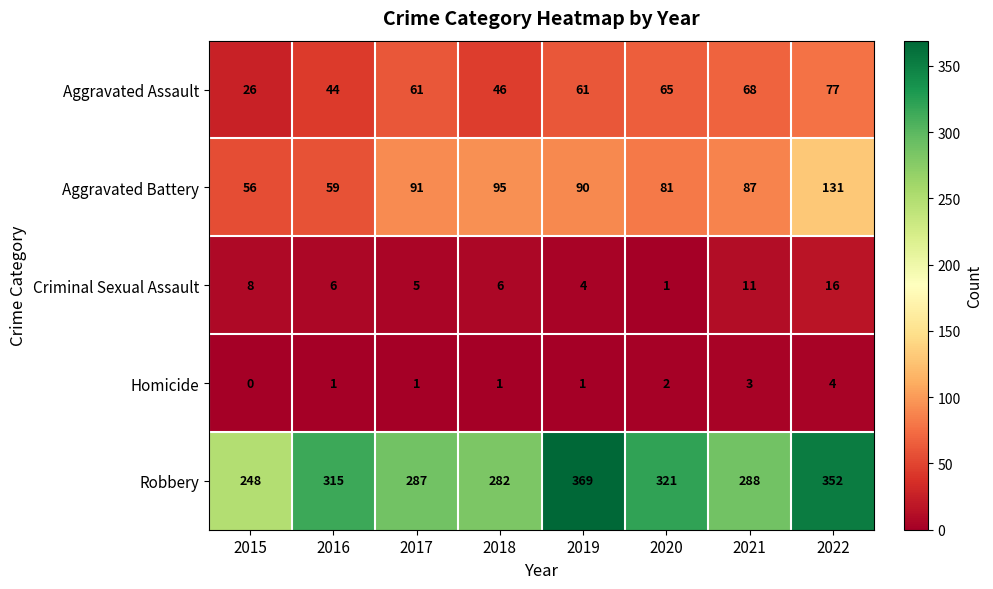

Which category has the lowest value across all series?

2015